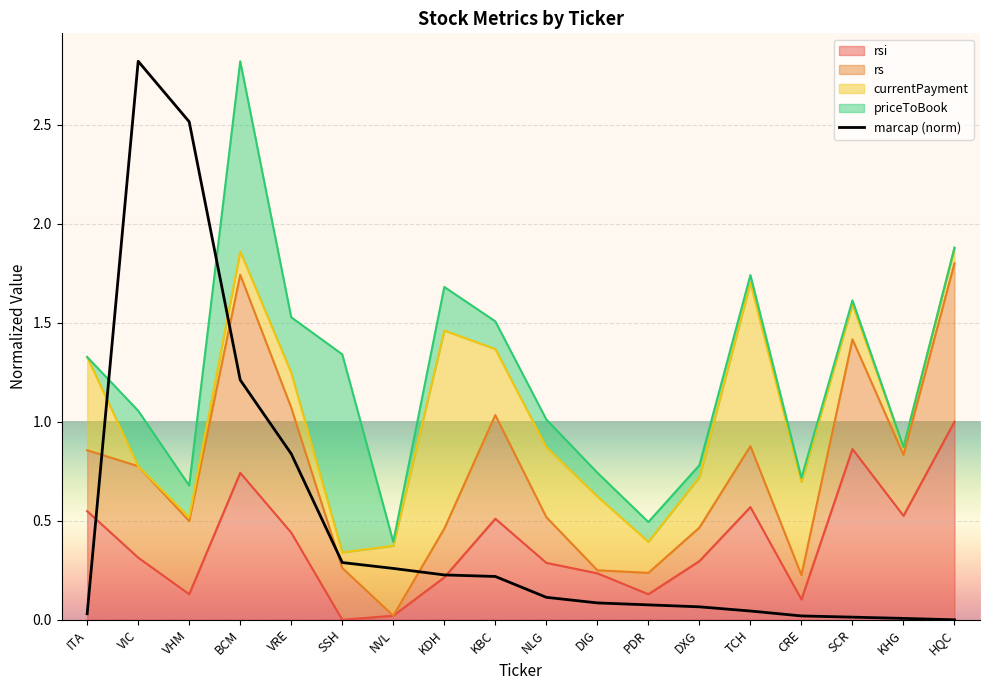

What is the change in value from VRE to PDR?

-0.8